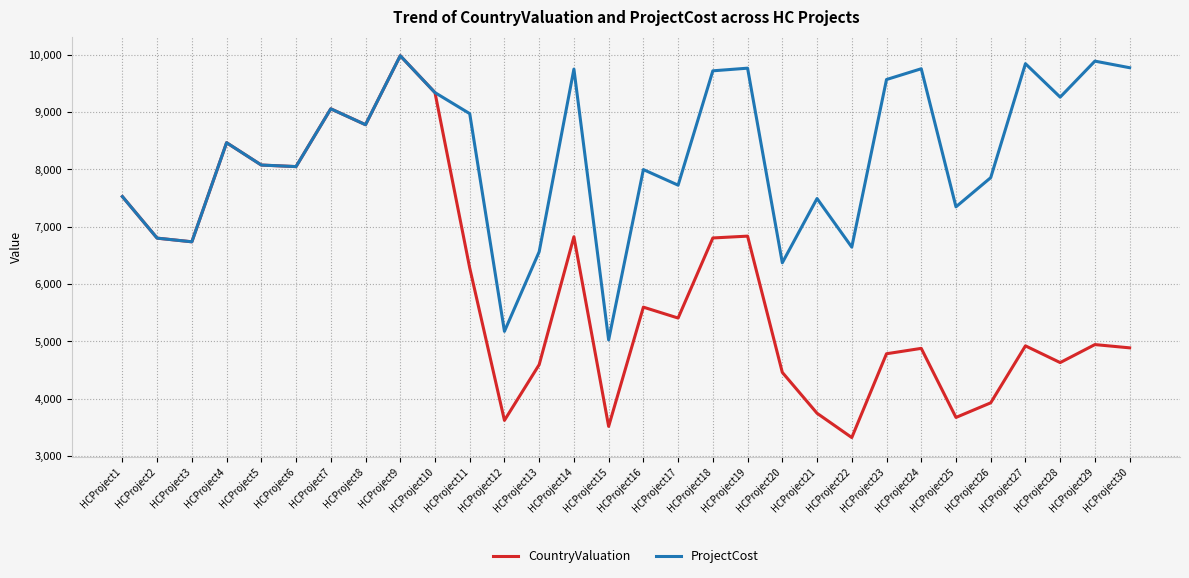

Where is the first local maximum for ProjectCost?

HCProject4